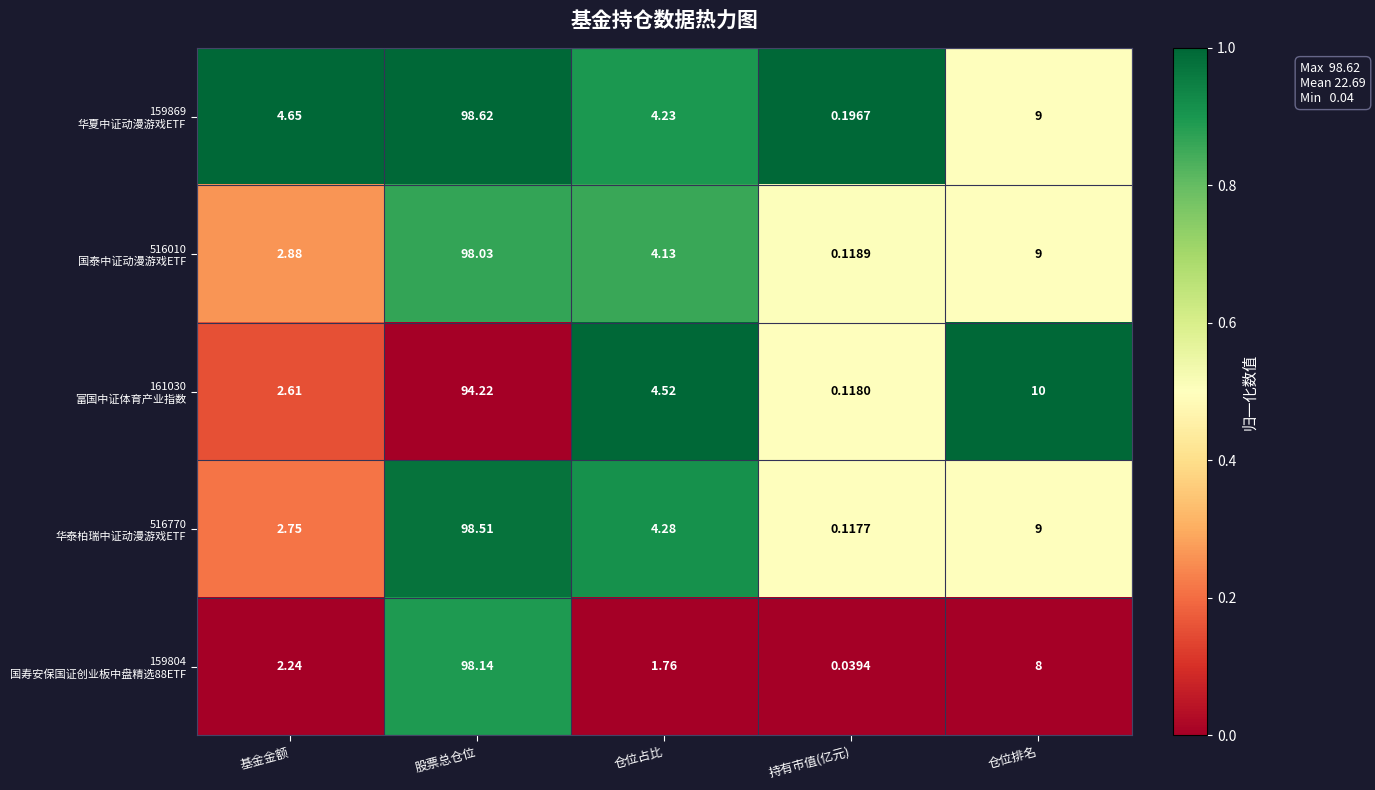

Which category has the lowest value across all series?

持有市值(亿元)